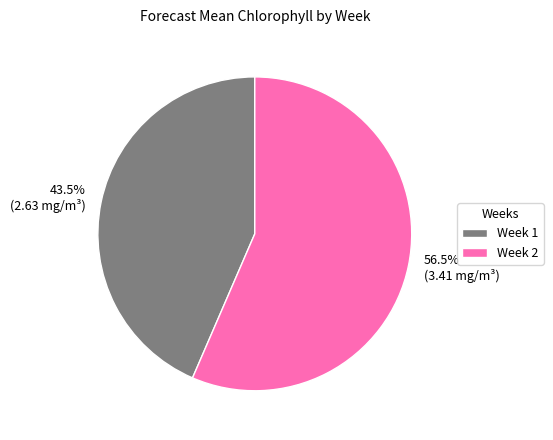

How many slices are in this pie chart?

2